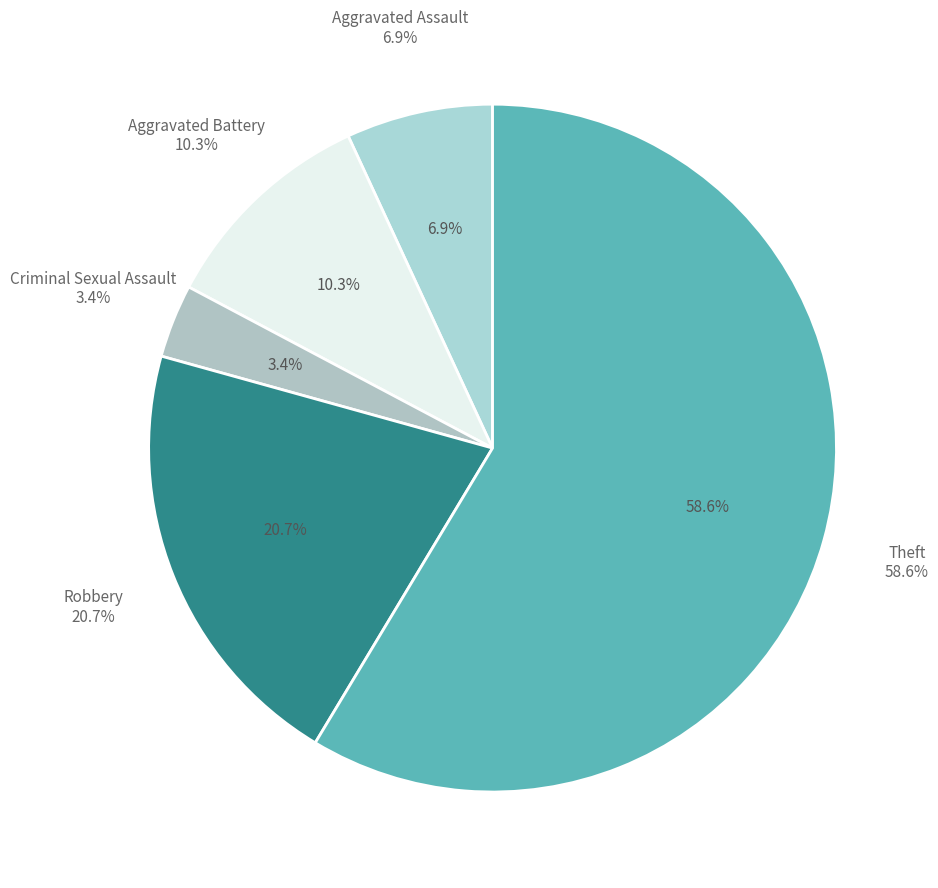

What percentage is the Aggravated Assault slice, to the nearest percent?

7%